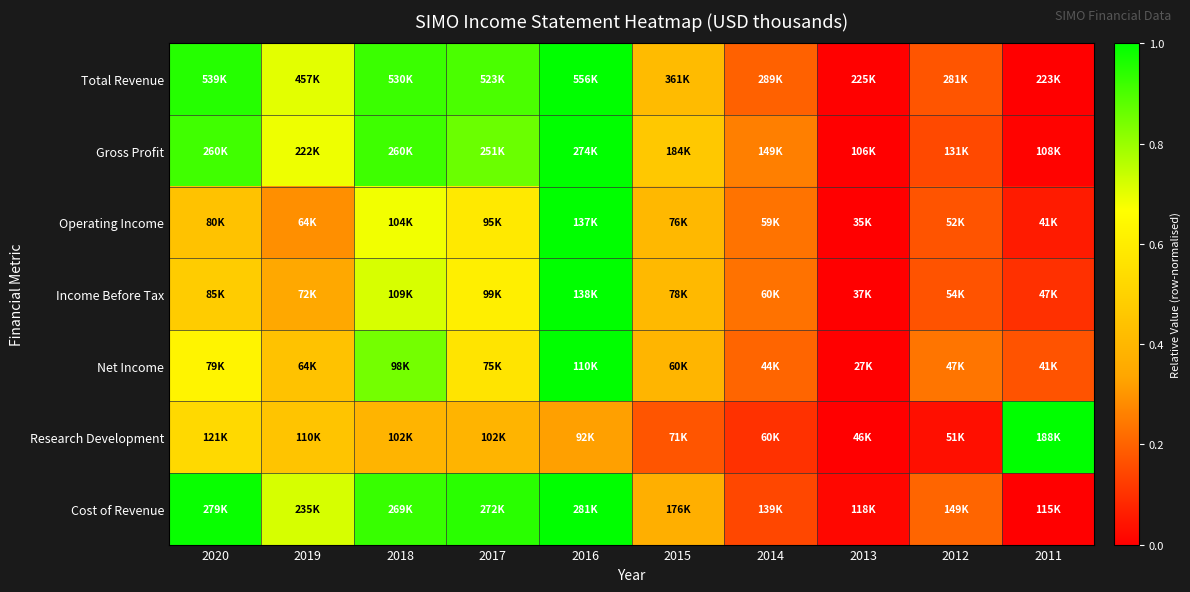

Reading left to right, extract all data points from this chart.

Total Revenue: 2020=1.0	2019=0.7	2018=0.9	2017=0.9	2016=1.0	2015=0.4	2014=0.2	2013=0.0	2012=0.2	2011=0.0
Gross Profit: 2020=0.9	2019=0.7	2018=0.9	2017=0.9	2016=1.0	2015=0.5	2014=0.3	2013=0.0	2012=0.1	2011=0.0
Operating Income: 2020=0.4	2019=0.3	2018=0.7	2017=0.6	2016=1.0	2015=0.4	2014=0.2	2013=0.0	2012=0.2	2011=0.1
Income Before Tax: 2020=0.5	2019=0.3	2018=0.7	2017=0.6	2016=1.0	2015=0.4	2014=0.2	2013=0.0	2012=0.2	2011=0.1
Net Income: 2020=0.6	2019=0.4	2018=0.8	2017=0.6	2016=1.0	2015=0.4	2014=0.2	2013=0.0	2012=0.2	2011=0.2
Research Development: 2020=0.5	2019=0.4	2018=0.4	2017=0.4	2016=0.3	2015=0.2	2014=0.1	2013=0.0	2012=0.0	2011=1.0
Cost of Revenue: 2020=1.0	2019=0.7	2018=0.9	2017=0.9	2016=1.0	2015=0.4	2014=0.1	2013=0.0	2012=0.2	2011=0.0